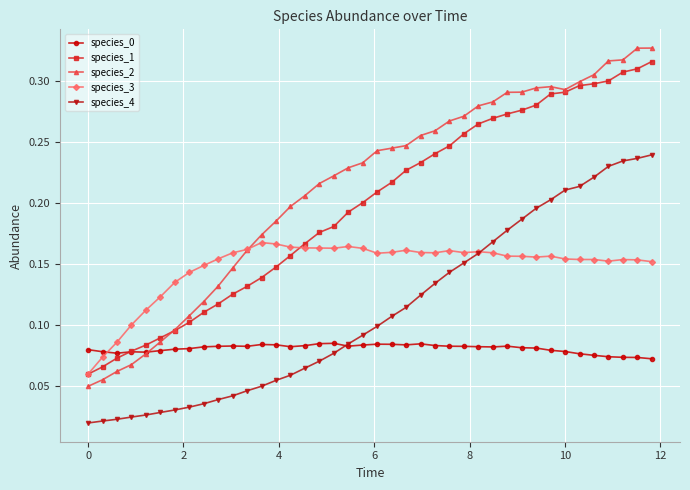

Which series has the largest range (max minus min)?

species_2